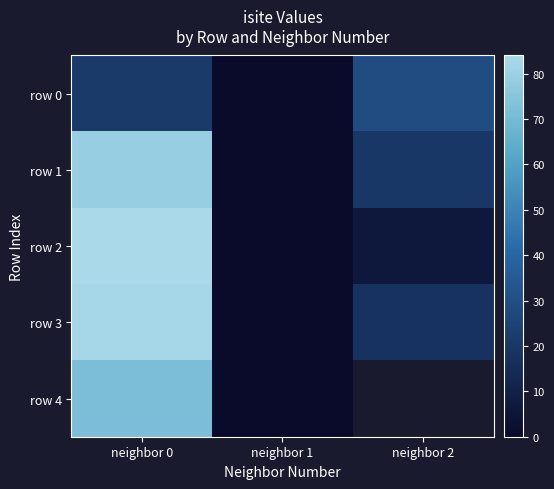

Between neighbor 0 and neighbor 1, which series saw the biggest shift?

row 2